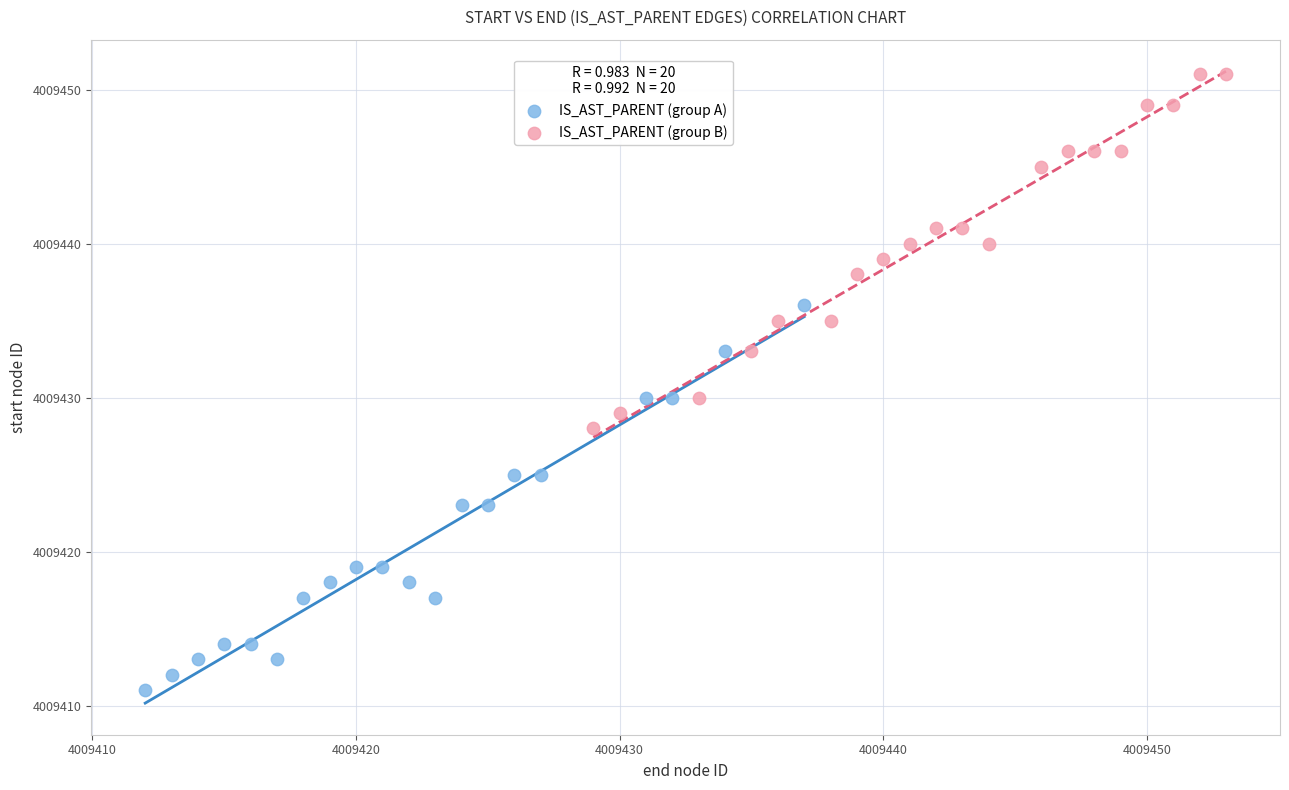

Which series has the largest Y range (max minus min)?

IS_AST_PARENT (group A)